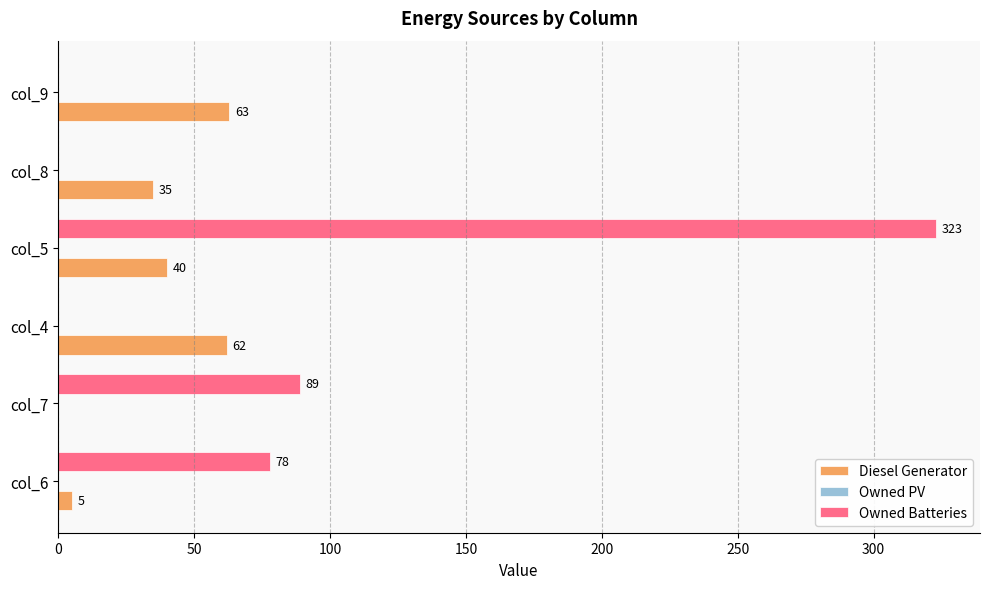

What is the sum of all Owned Batteries values?

490